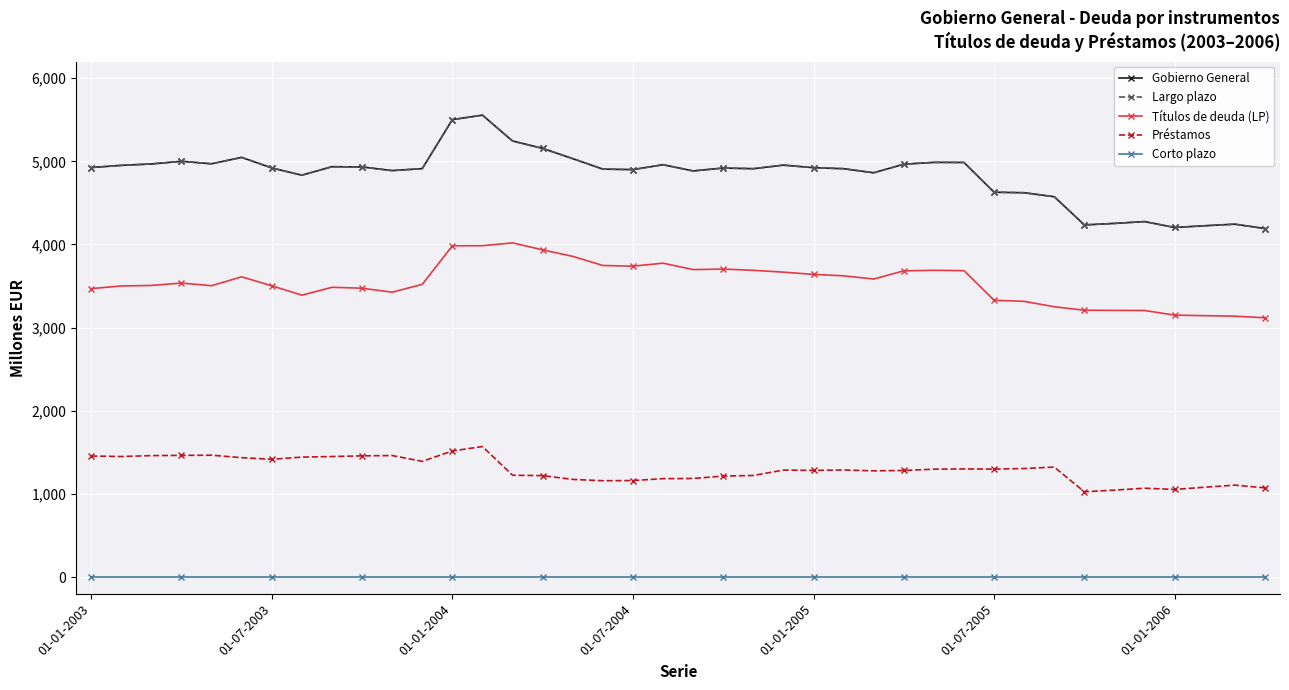

At which category is the sum across all series the highest?

13